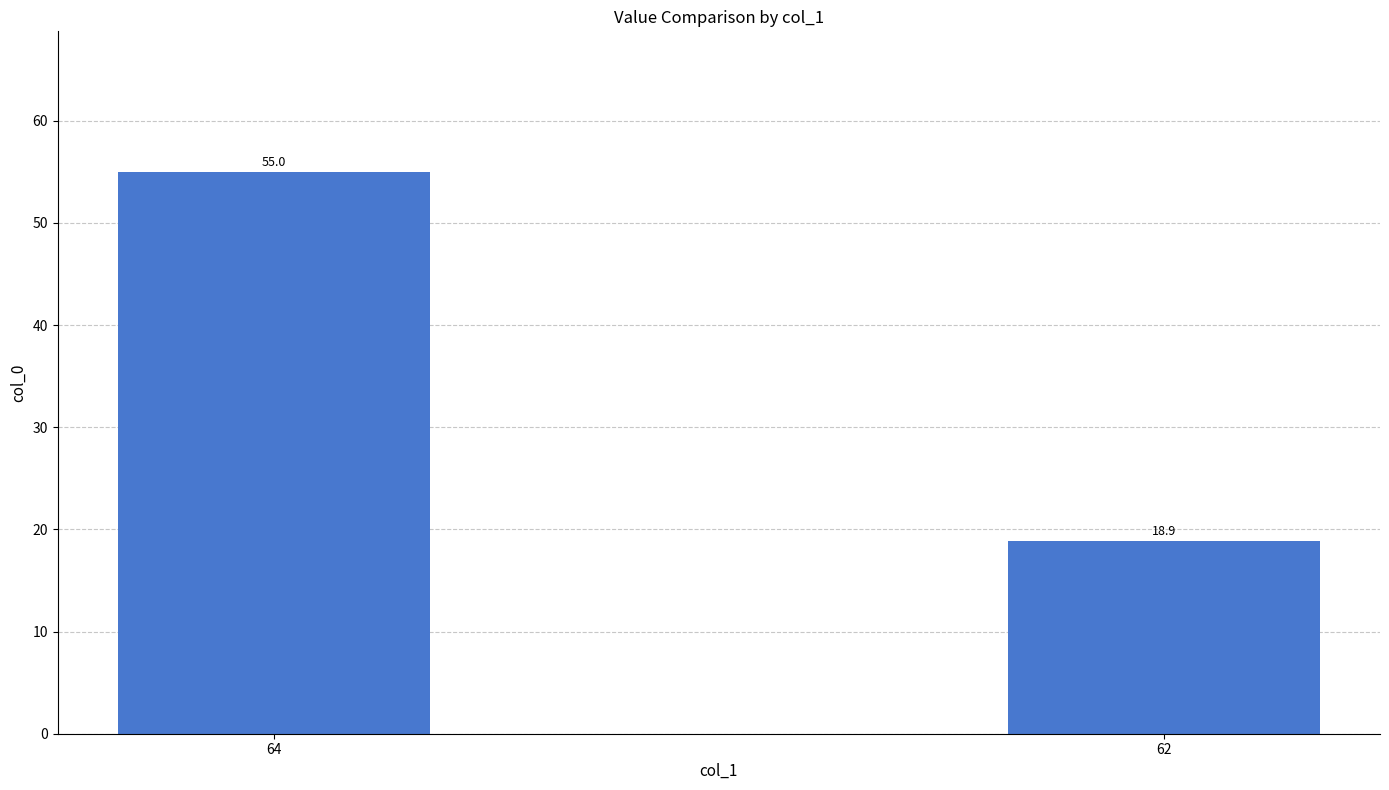

What is the difference between the values at 62 and 64?

36.1